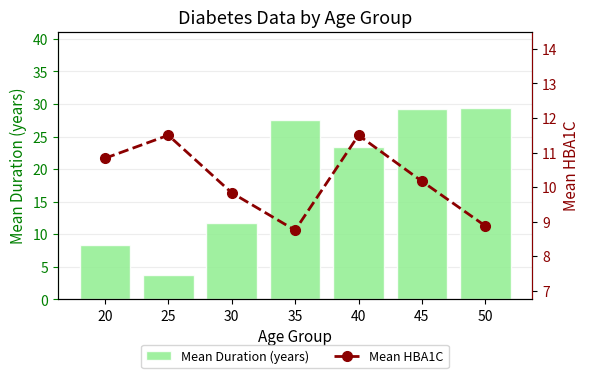

At which label is Mean Duration (years) closest to 16?

30